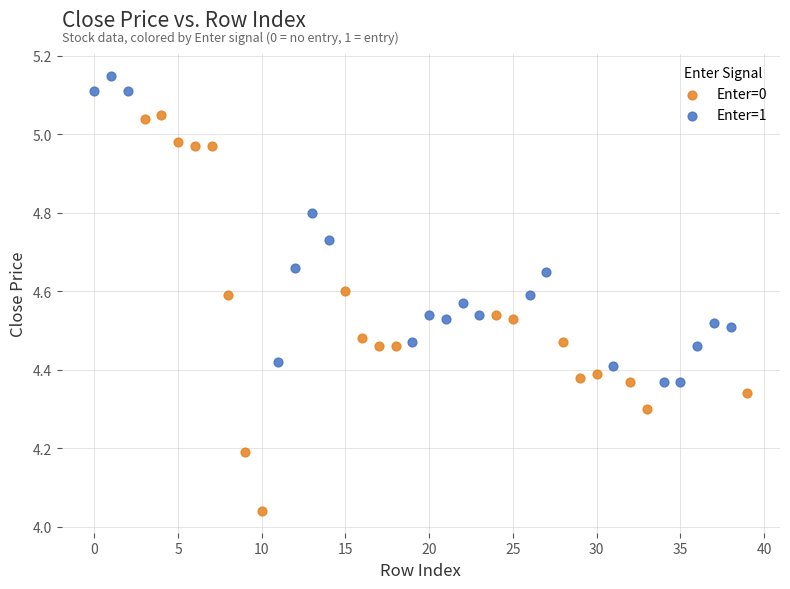

Which series contains the highest Y value?

Enter=1